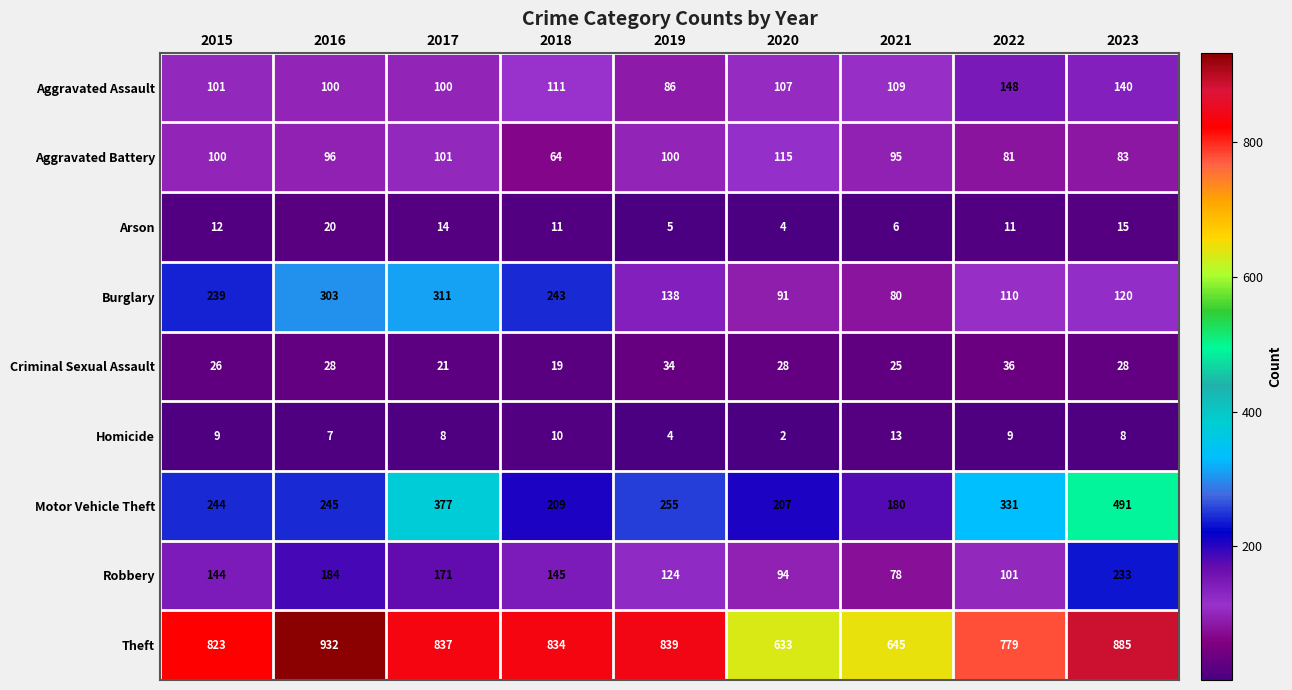

How many series are shown in this chart?

9